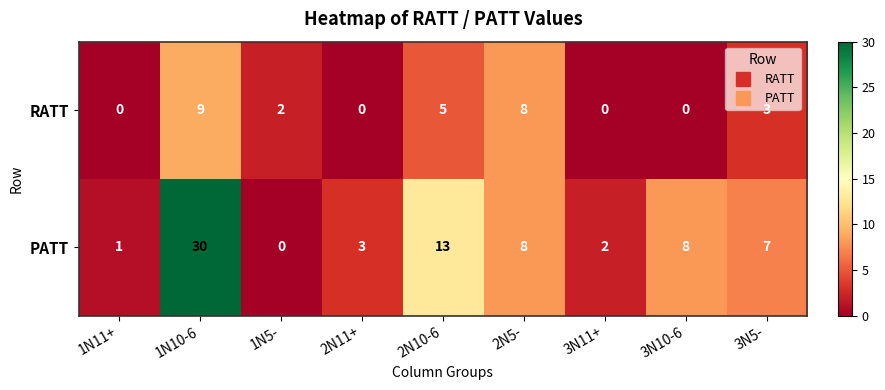

Which series has the widest spread of values?

PATT